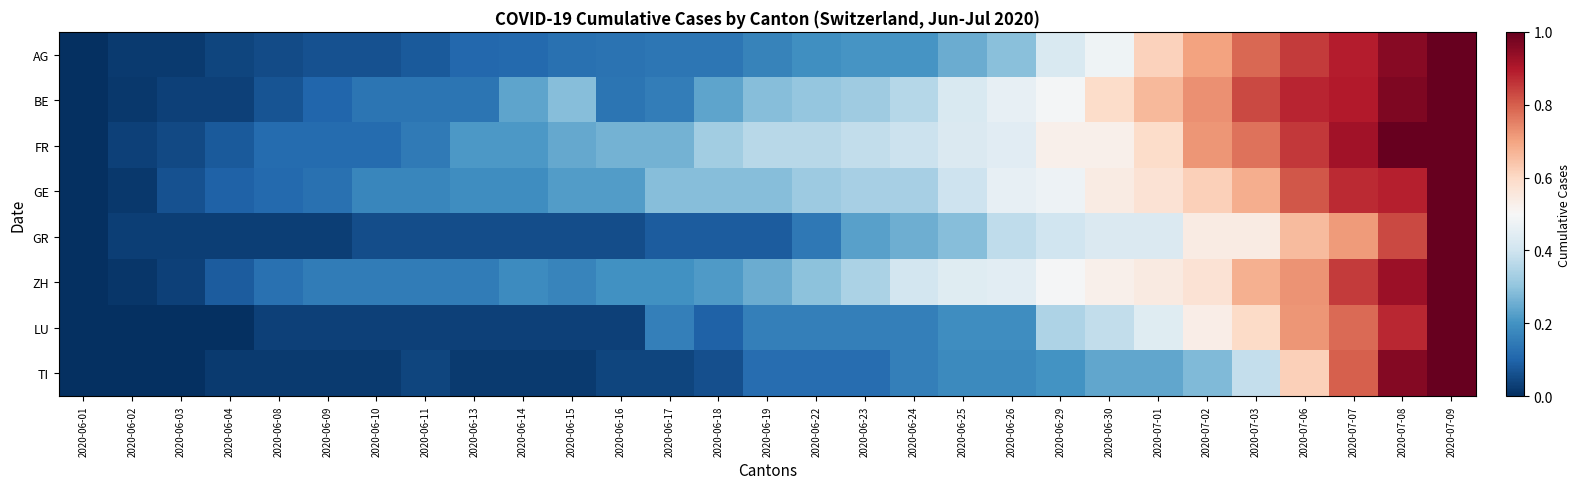

At how many categories does at least one series exceed 0?

28